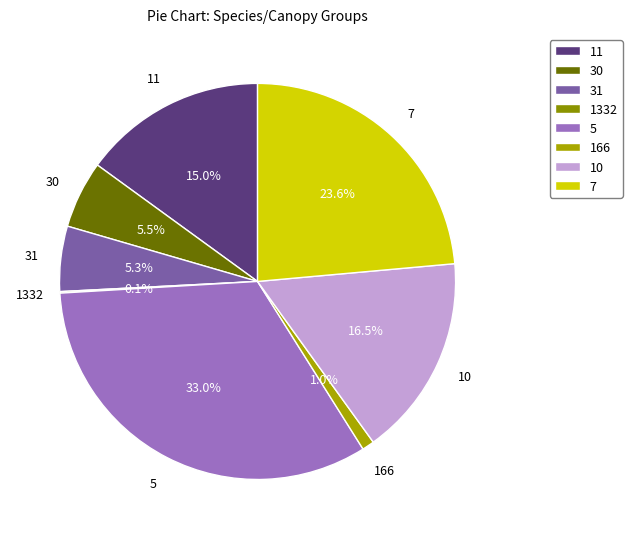

To the nearest percent, what is the combined percentage of 166 and 7?

25%